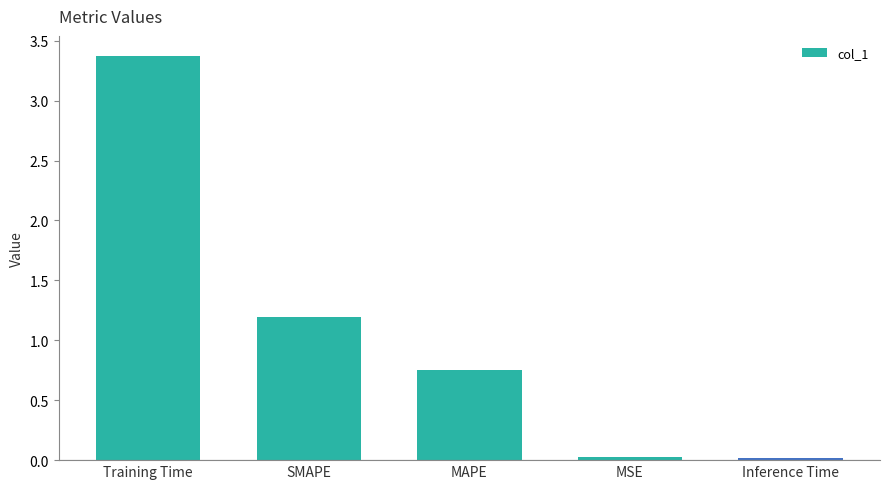

What is the greatest value displayed?

3.4